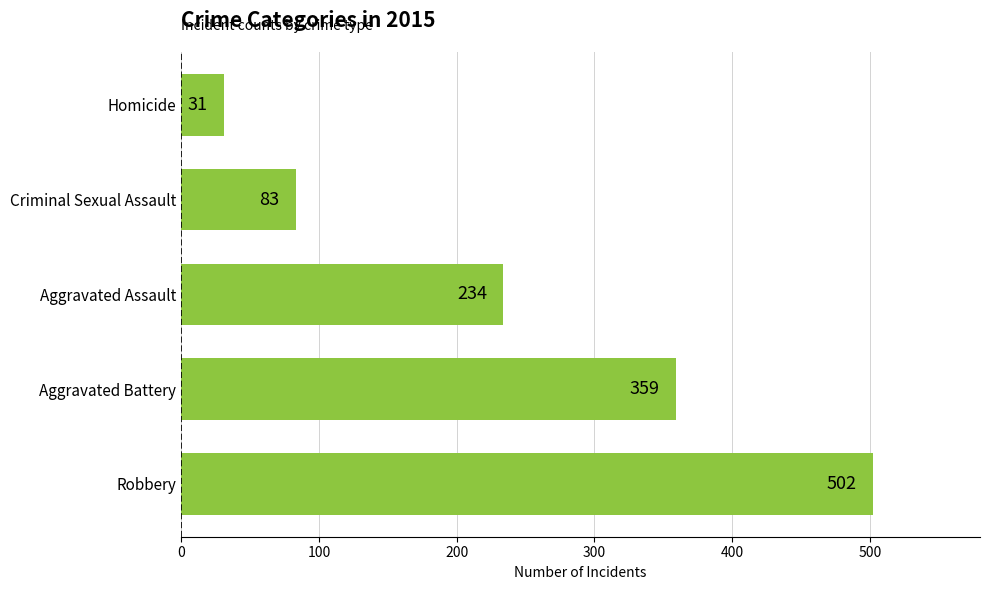

List the labels in order of value, smallest first.

Homicide, Criminal Sexual Assault, Aggravated Assault, Aggravated Battery, Robbery